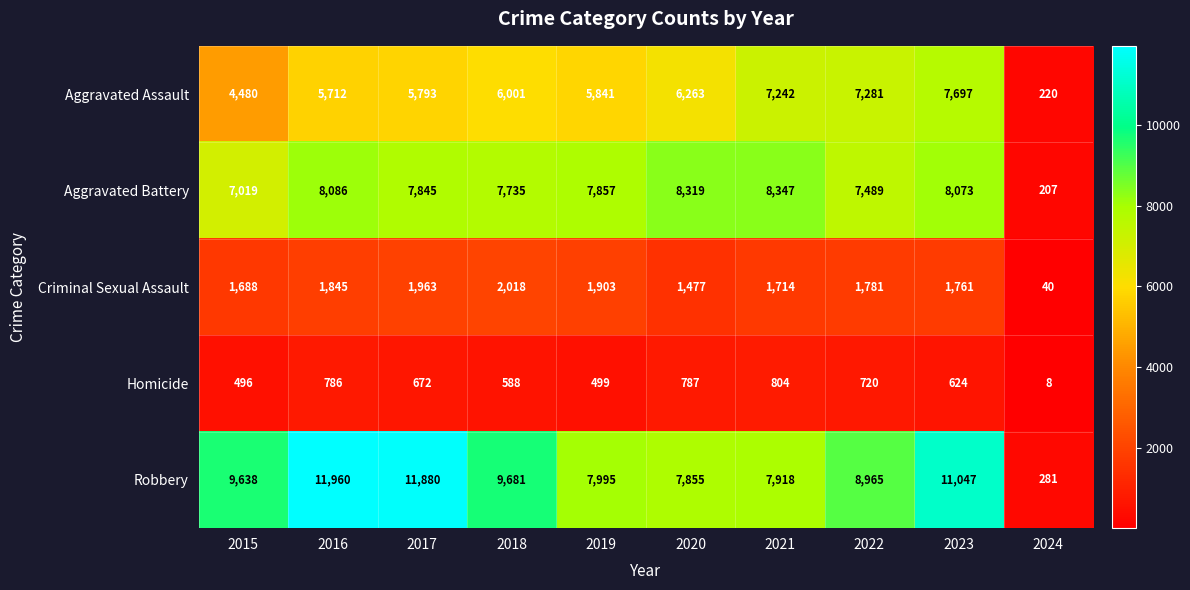

The Criminal Sexual Assault series shows 1903 at 2019. True or false?

True